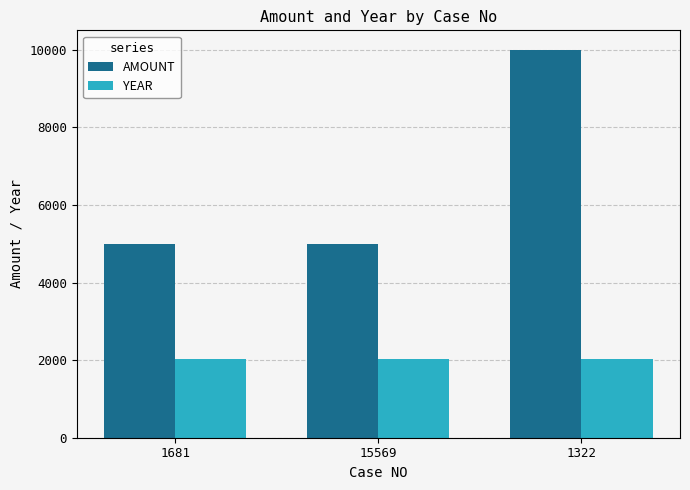

How many groups of bars are there?

3